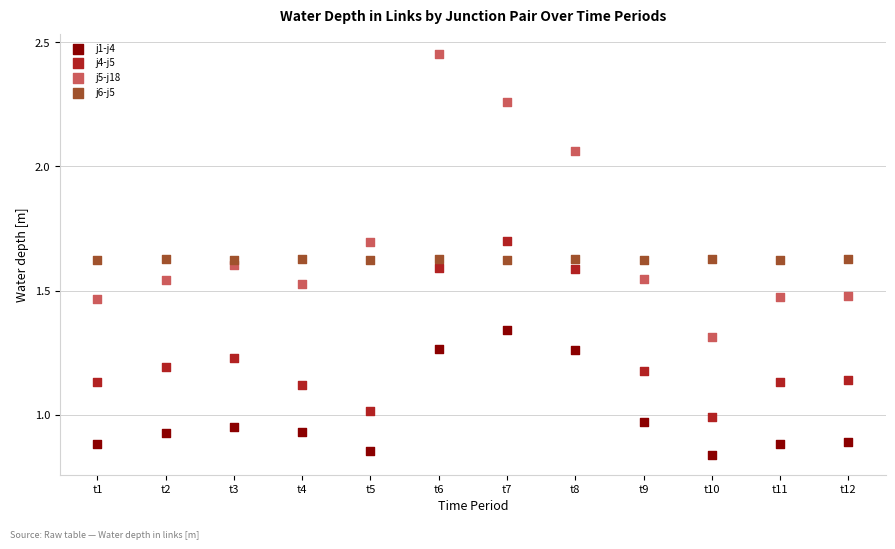

What are all the series names shown in the legend?

j1-j4, j4-j5, j5-j18, j6-j5